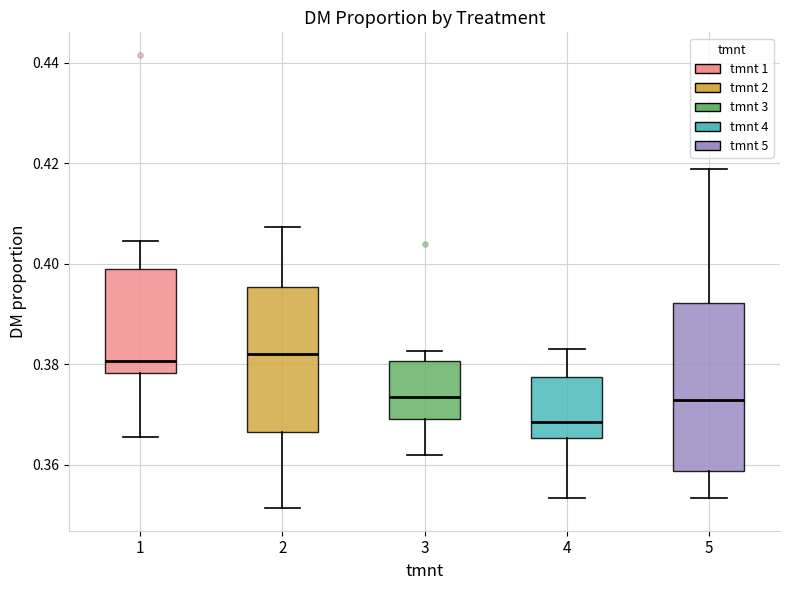

Which box is the tallest, from its lower edge to its upper edge?

5